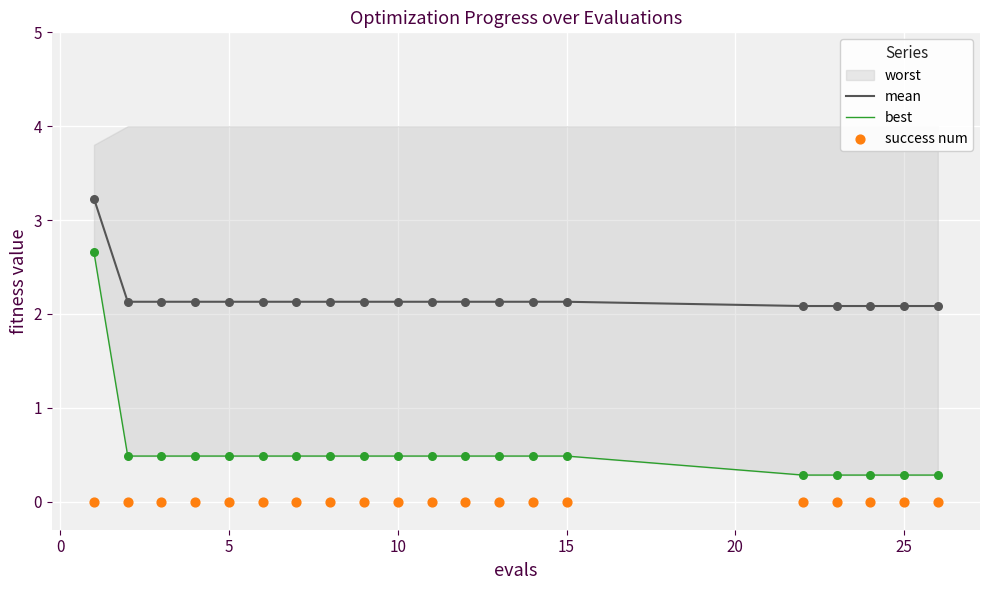

The value of mean at 15 is 2.1. True or false?

True